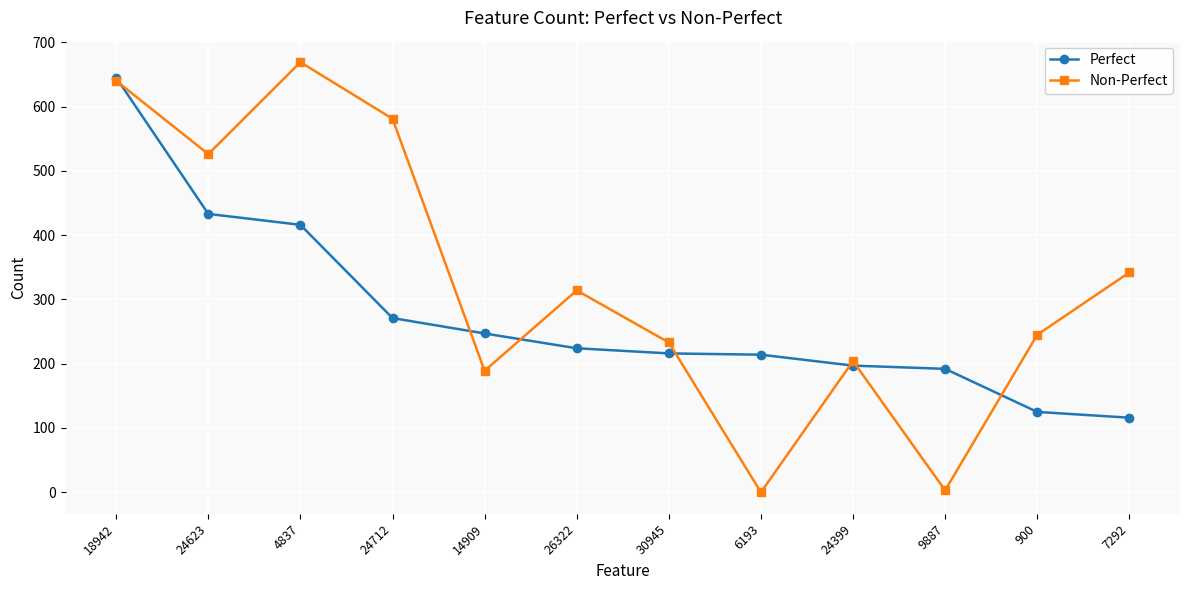

Which series has the largest total across all categories?

Non-Perfect